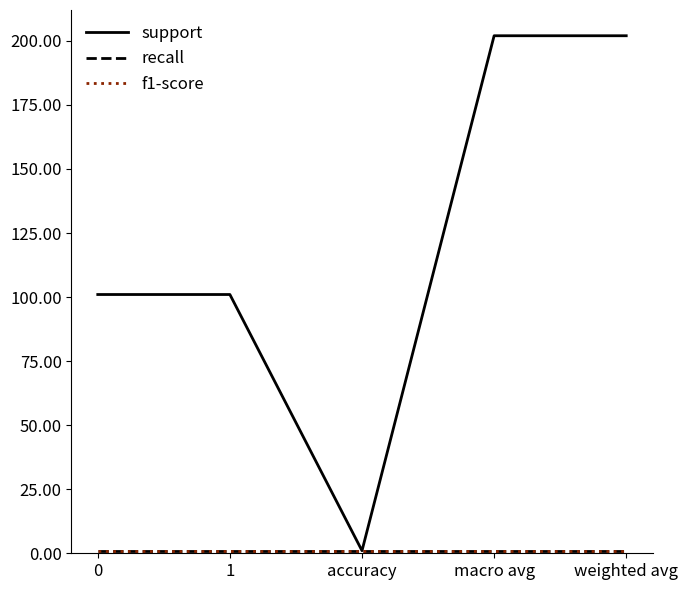

Between weighted avg and 1, which is larger?

weighted avg